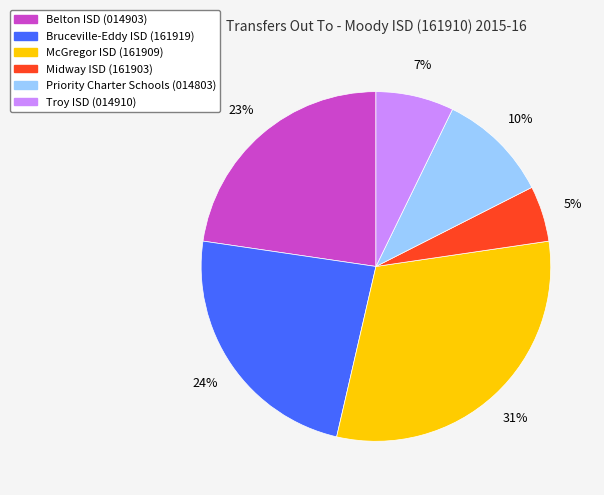

Which slice is the largest?

McGregor ISD (161909)